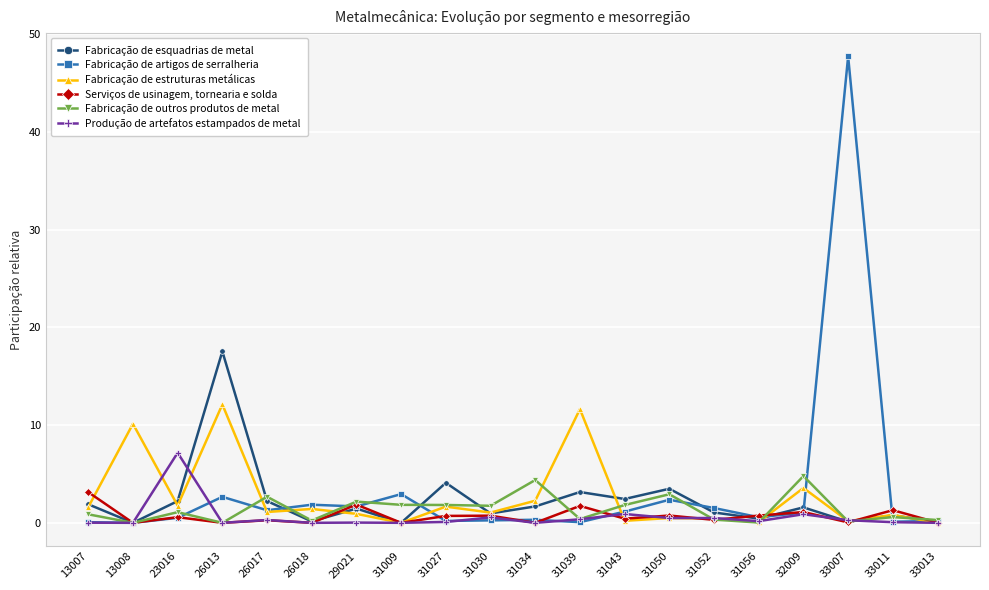

Which series has the largest total across all categories?

Fabricação de artigos de serralheria